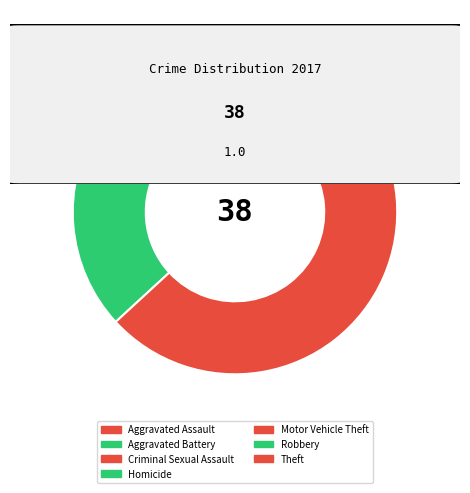

Is there a majority slice in this chart?

Yes